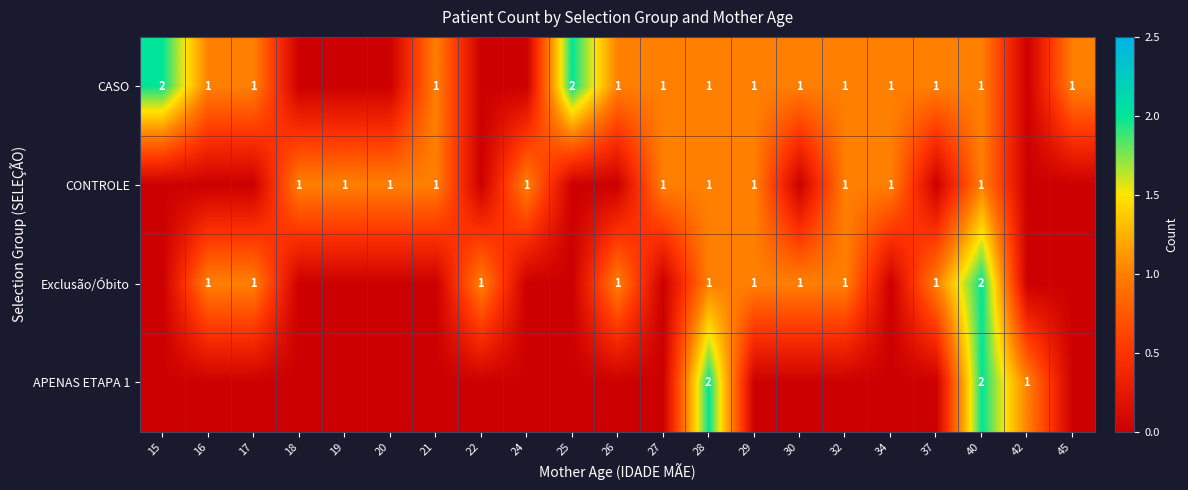

True or false: CASO has a value of 2 at 15.

True